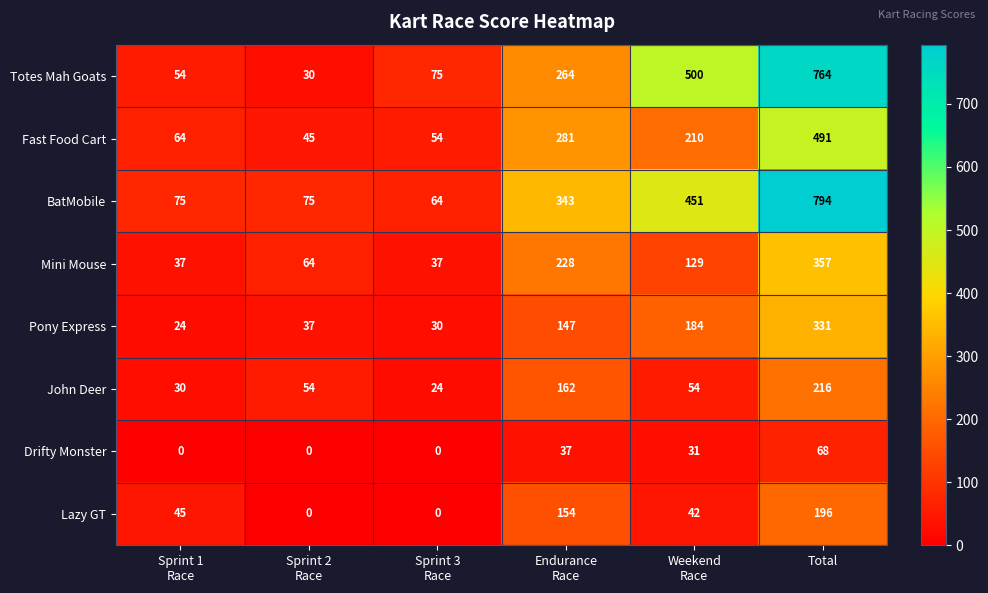

Which series changed the most between Sprint 1
Race and Total?

BatMobile